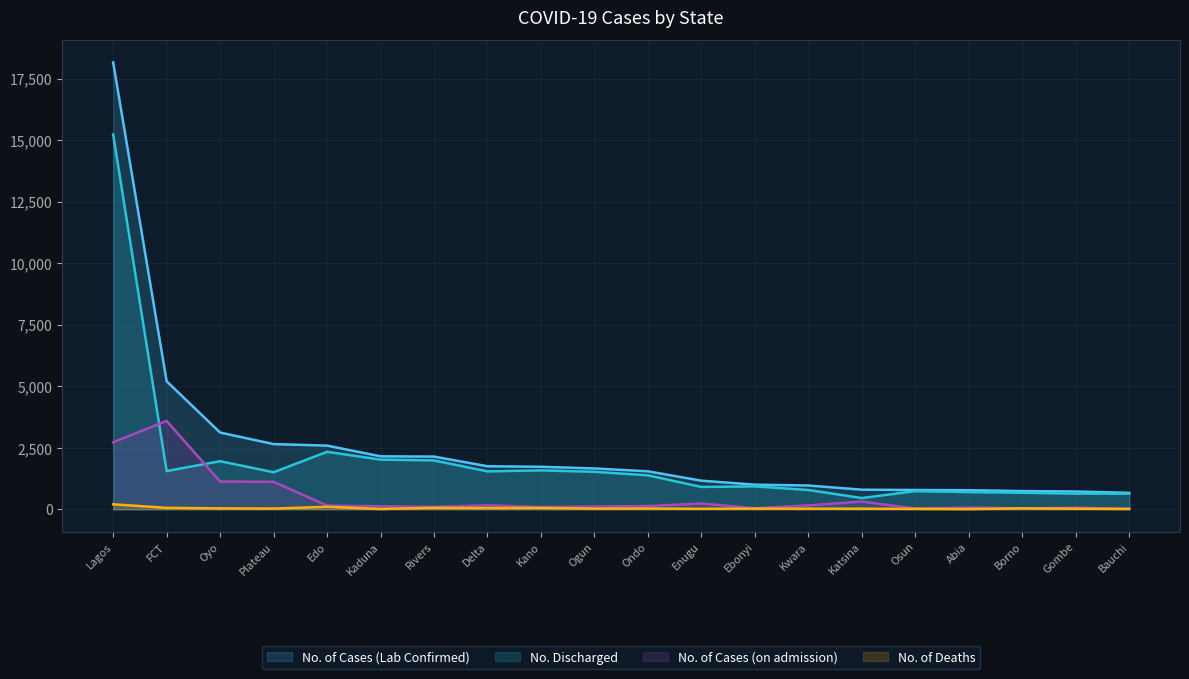

The No. of Cases (Lab Confirmed) series shows 3118 at Oyo. True or false?

True